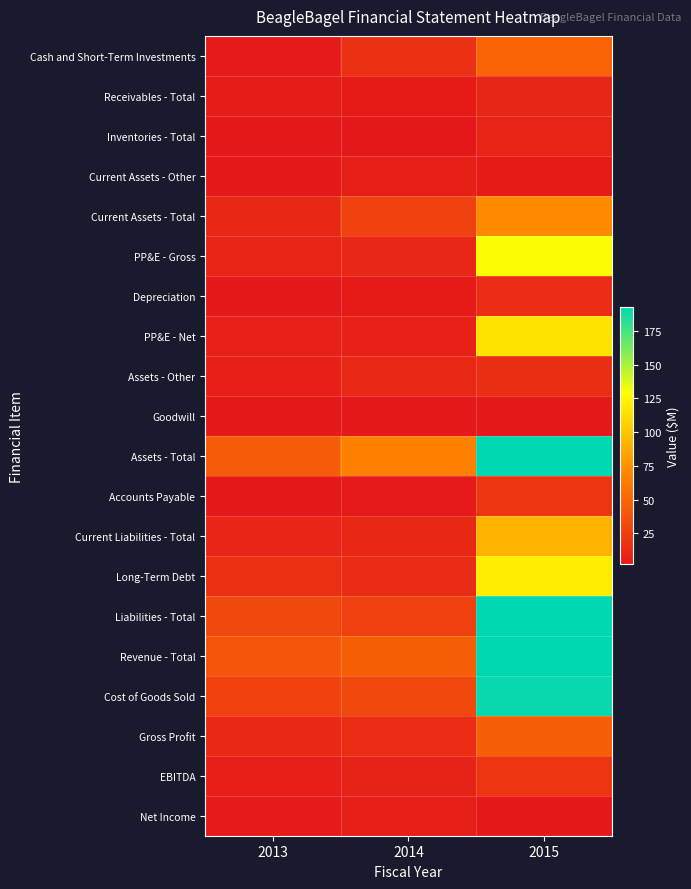

Rank the series at 2013 from lowest to highest value.

Inventories - Total, Accounts Payable, Depreciation, Goodwill, Current Assets - Other, Net Income, Cash and Short-Term Investments, Receivables - Total, EBITDA, Assets - Other, PP&E - Net, PP&E - Gross, Current Liabilities - Total, Current Assets - Total, Gross Profit, Long-Term Debt, Cost of Goods Sold, Liabilities - Total, Revenue - Total, Assets - Total